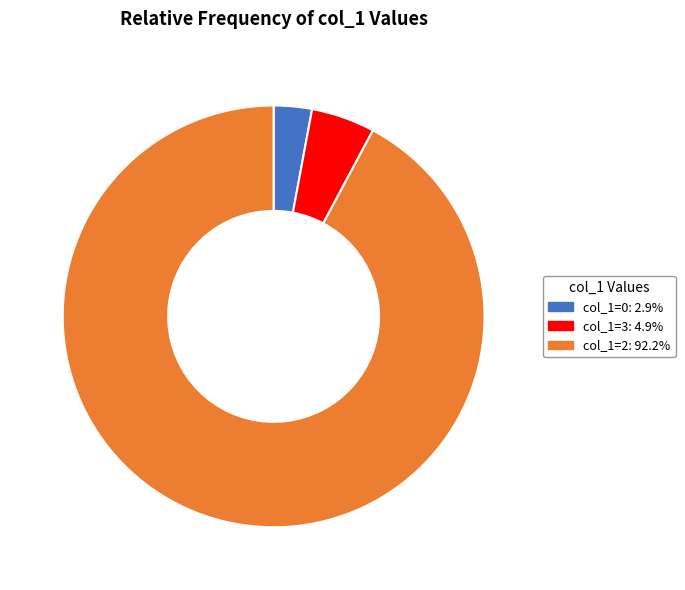

Is there a majority slice in this chart?

Yes